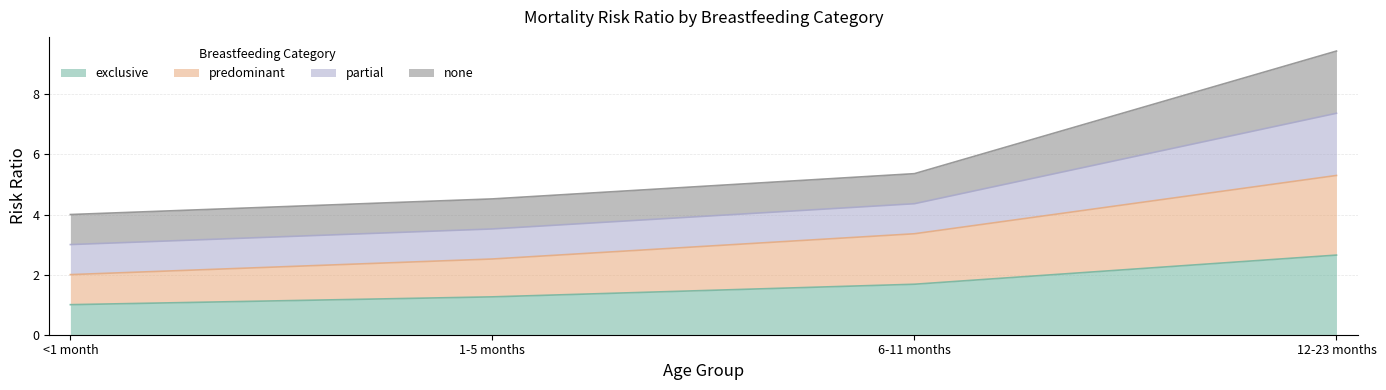

At which label does predominant first exceed 3?

6-11 months